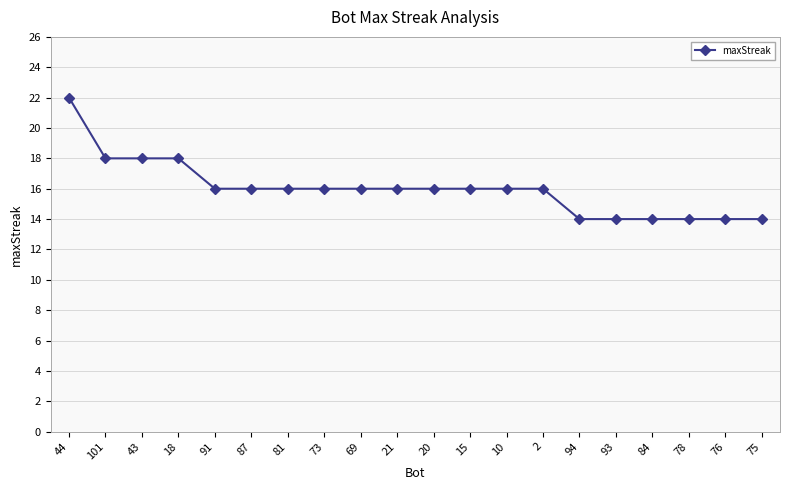

The chart shows a value of 18 at 101. True or false?

True